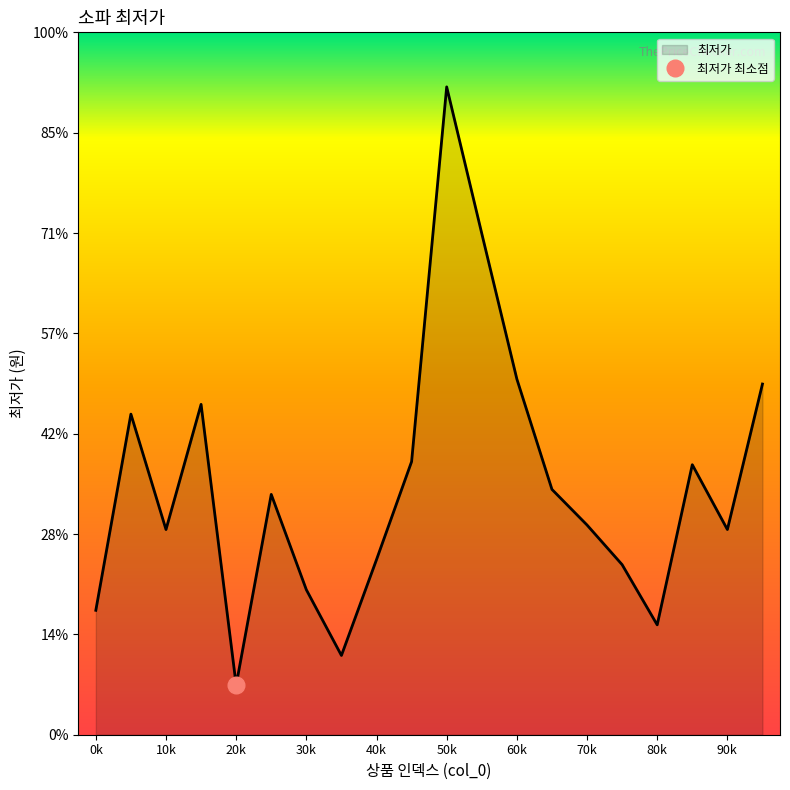

Reading right to left, list all the values displayed in this chart.

699000	409000	538200	219000	339000	418000	489000	709000	999000	1291280	544390	349000	158000	289000	479000	99000	658464	409000	639000	248000